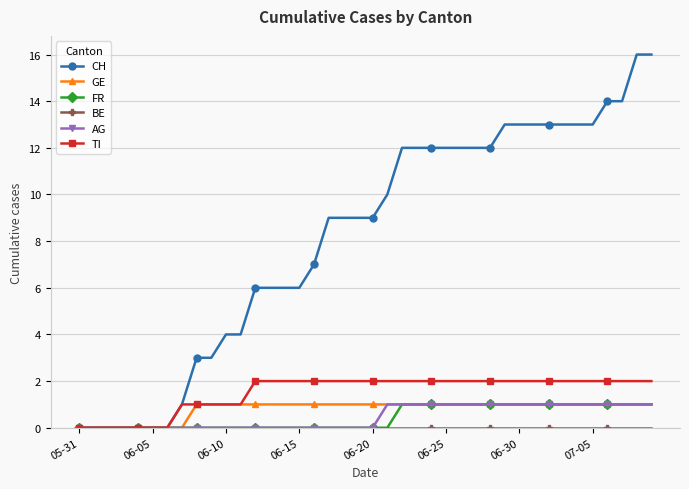

What is the greatest value displayed?

16